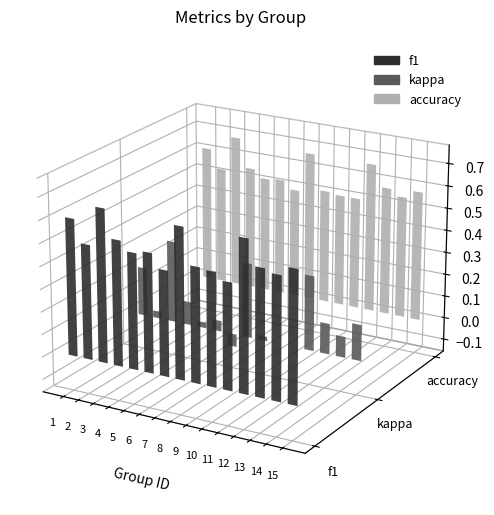

What is the maximum value for kappa?

0.4